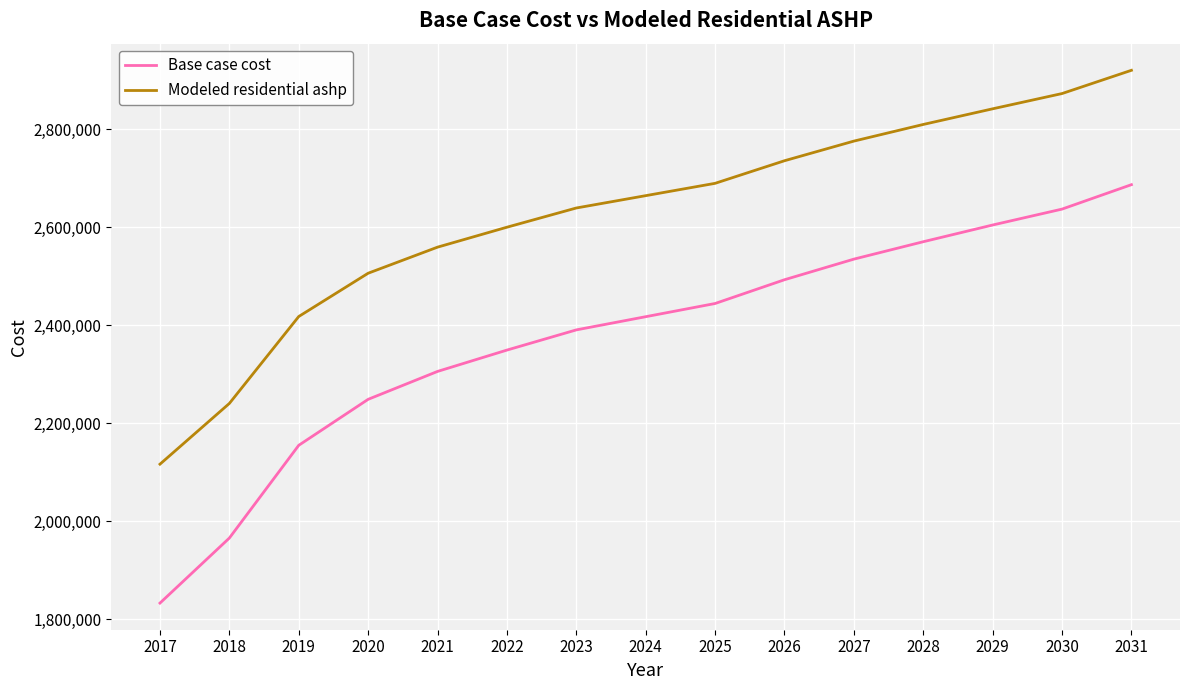

True or false: Base case cost and Modeled residential ashp cross at least once.

False